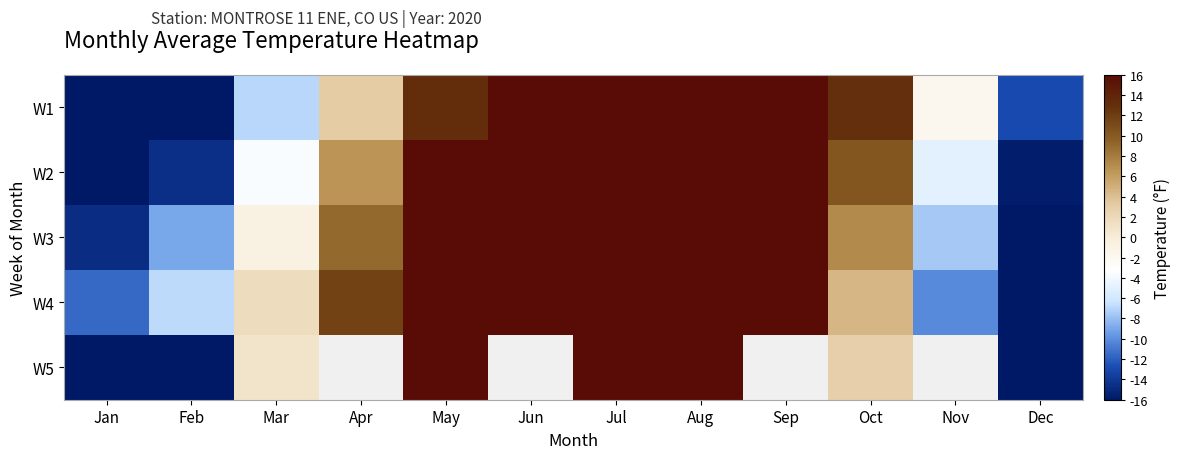

How many categories are shown in the chart?

12